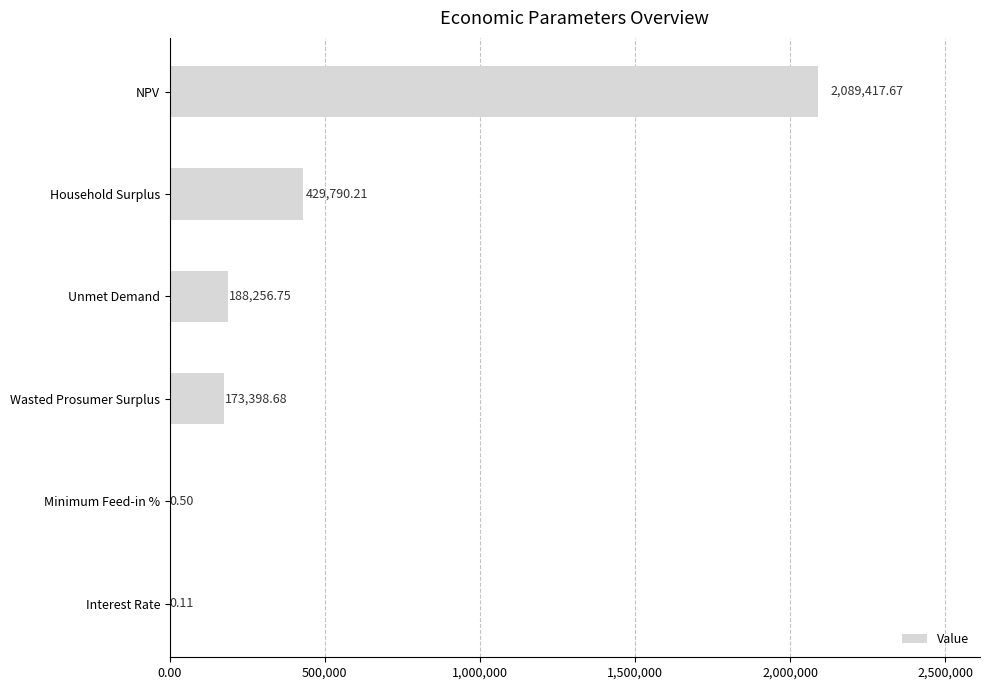

What is the sum of all values?

2880863.9